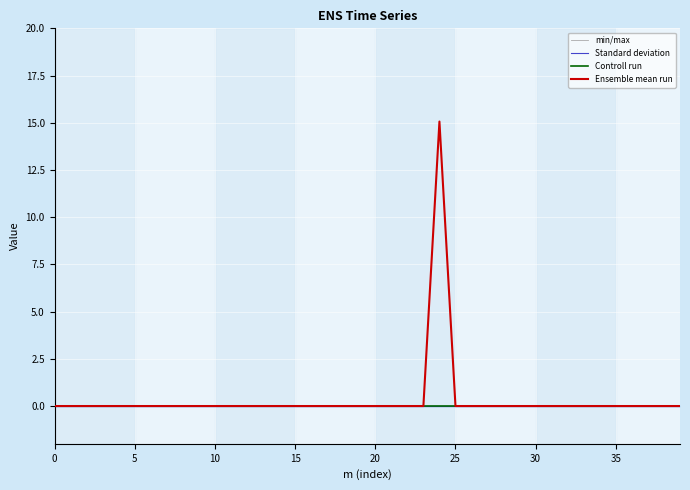

What is the label of the 11th point from the left?

10